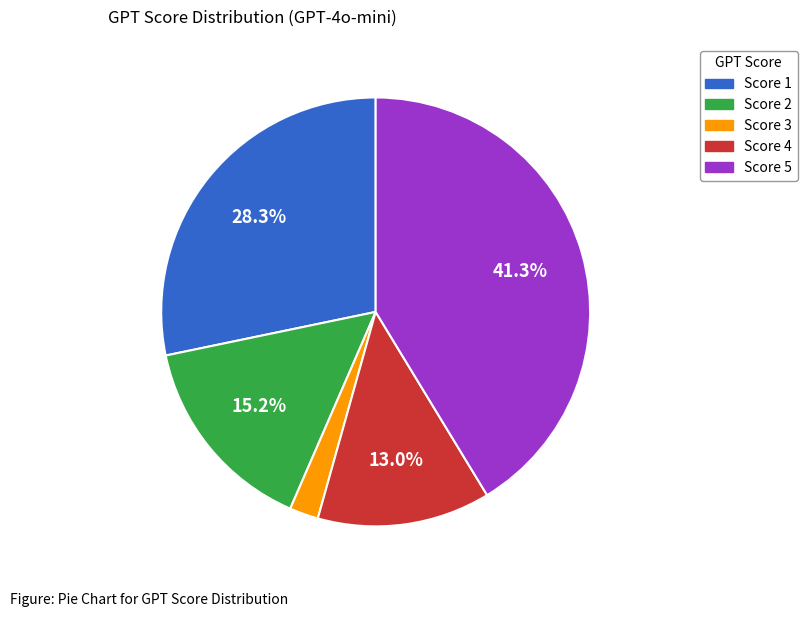

Count the number of slices in the pie.

5